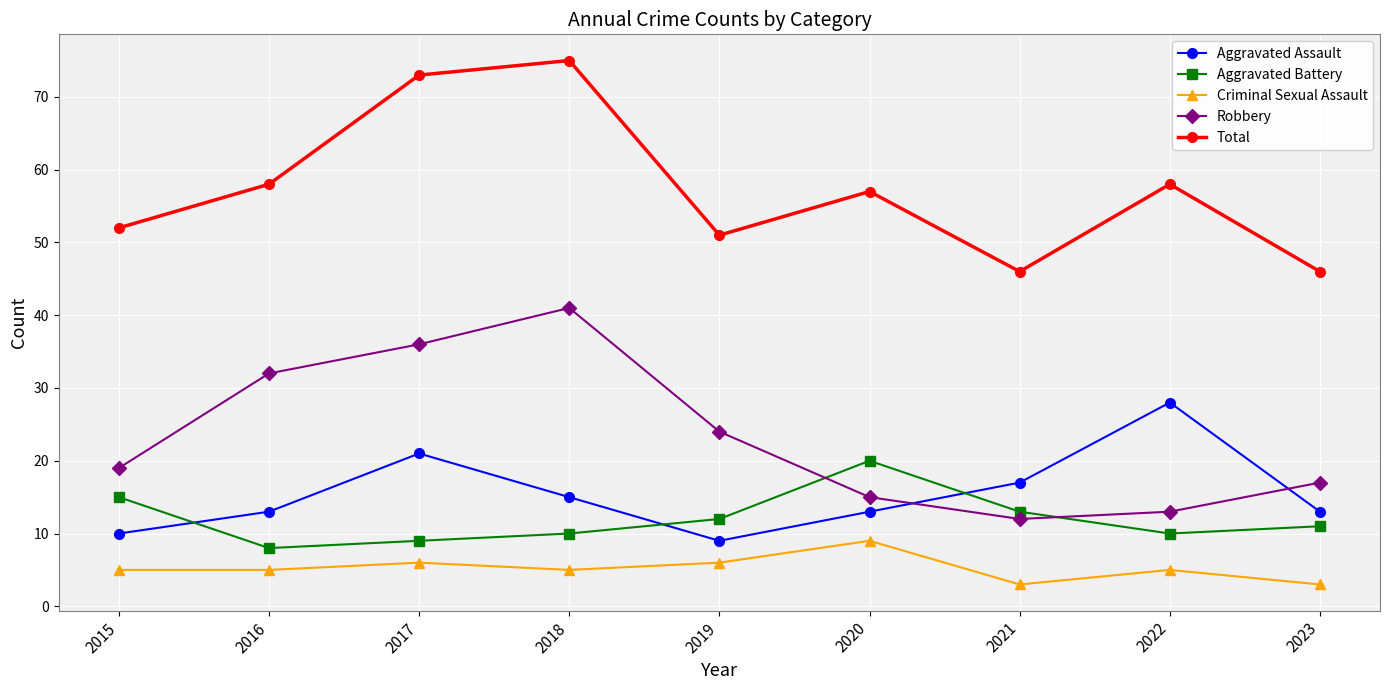

At how many categories does at least one series exceed 26?

9